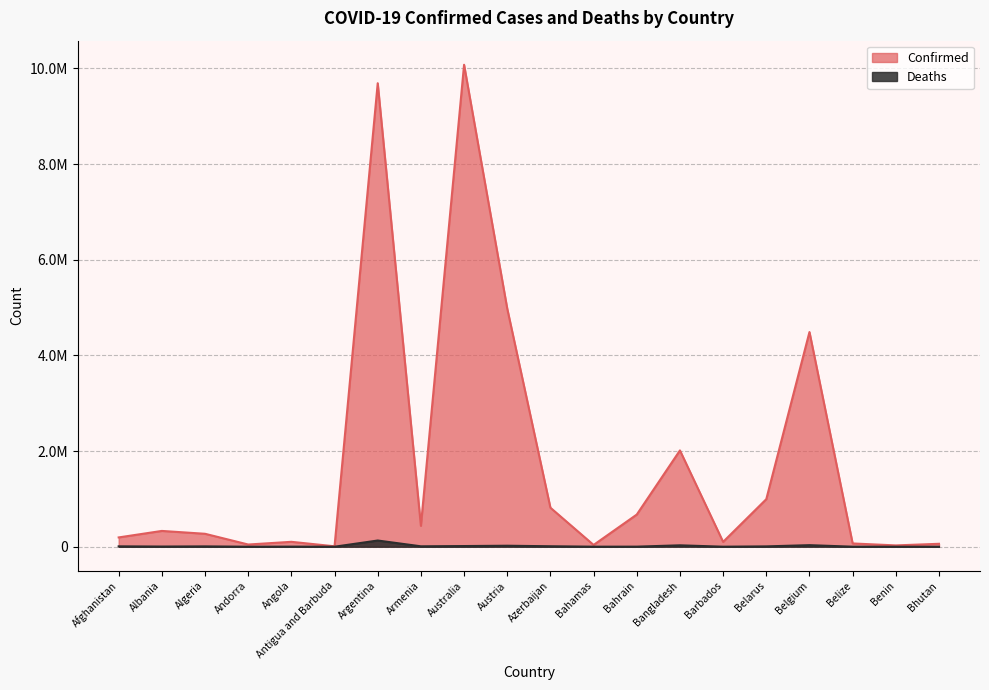

What is the spread (max minus min) of values at Bahrain?

670932